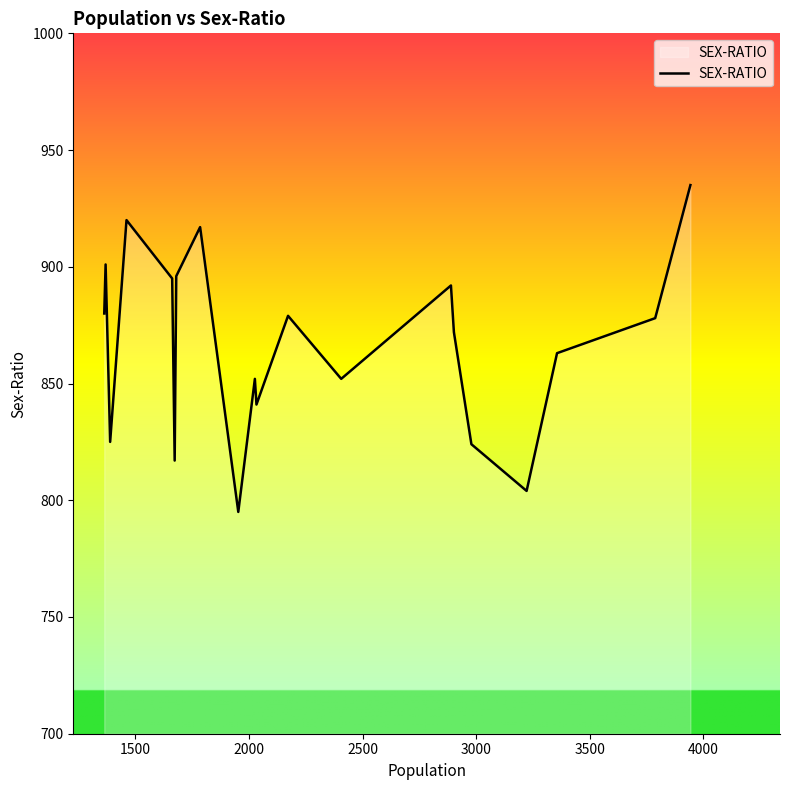

What is the smallest value displayed?

795